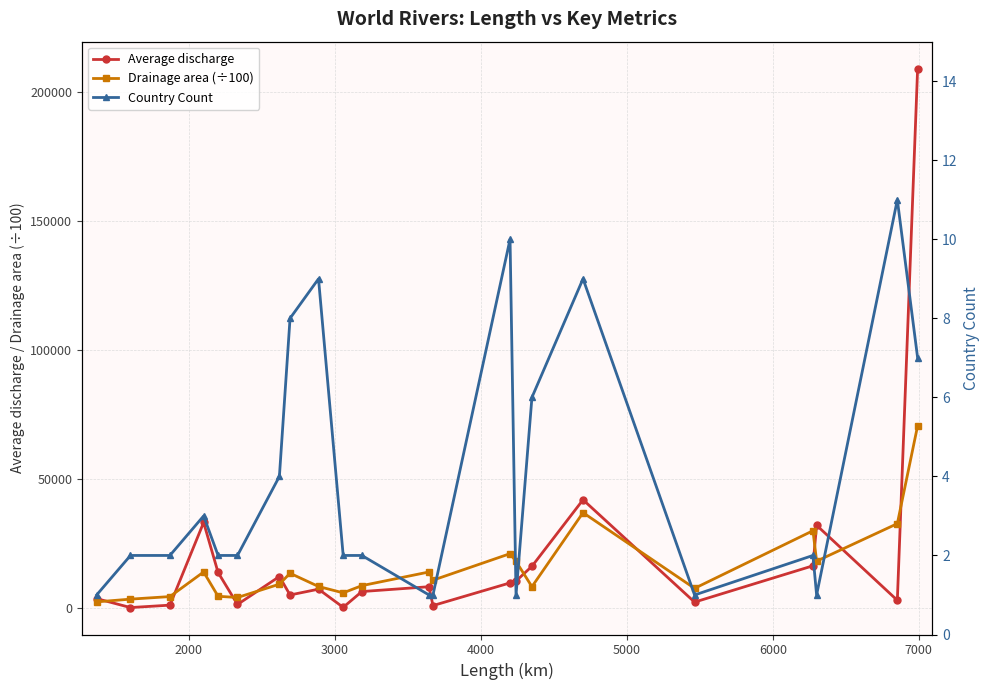

What is the value of the Average discharge point at the 8th from the left?

4880.0